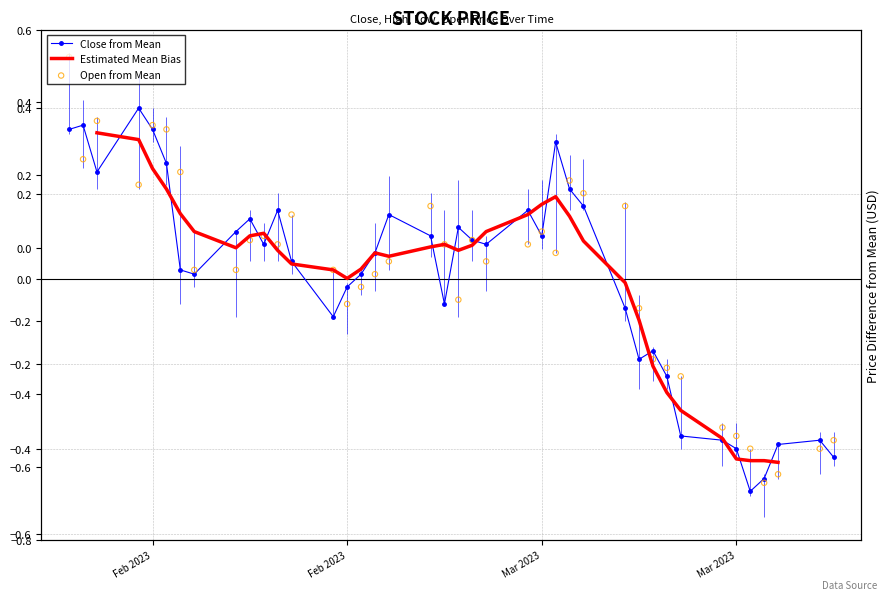

What is the total value across all series at Mar 2023?

-1.2